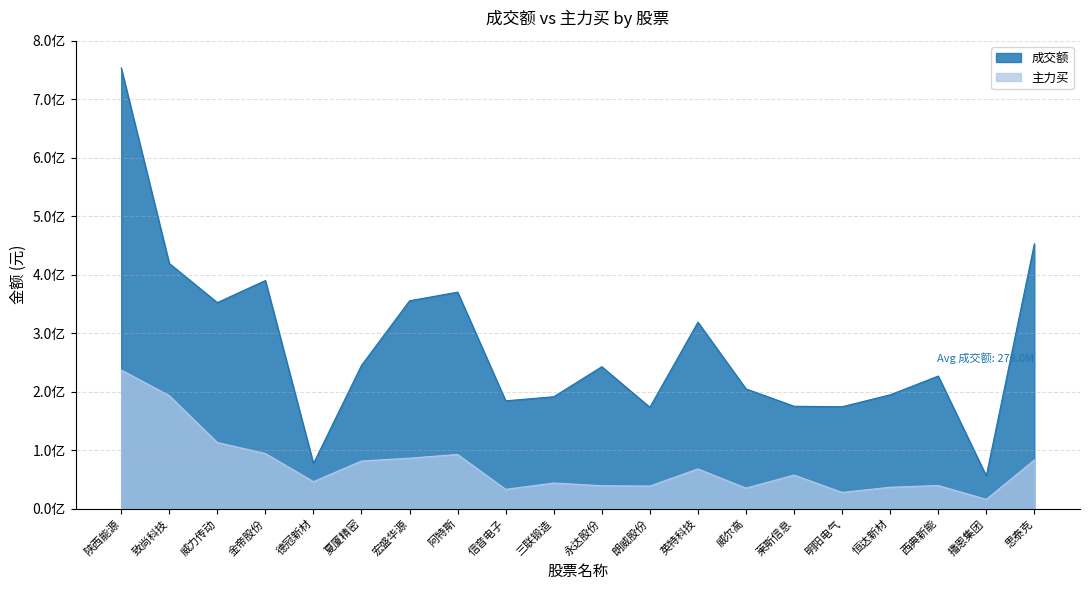

The value of 成交额 at 明阳电气 is 174316997. True or false?

True